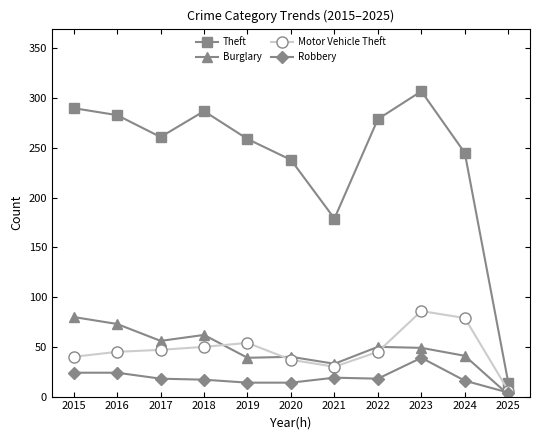

What is the sum of the Motor Vehicle Theft values at 2020 and 2016?

82